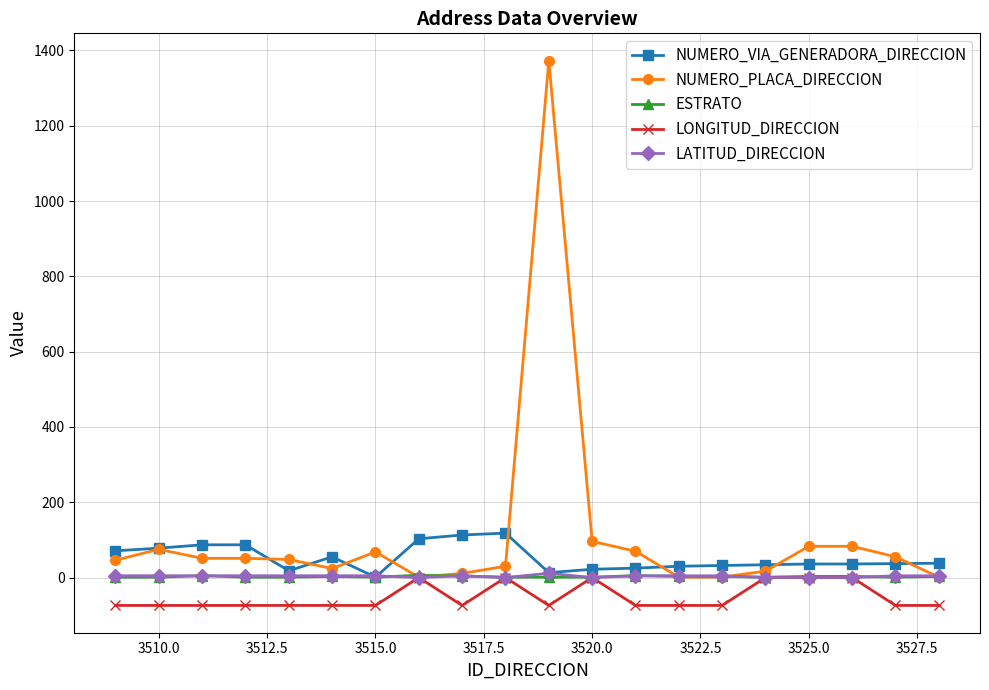

Which series has the largest range (max minus min)?

NUMERO_PLACA_DIRECCION